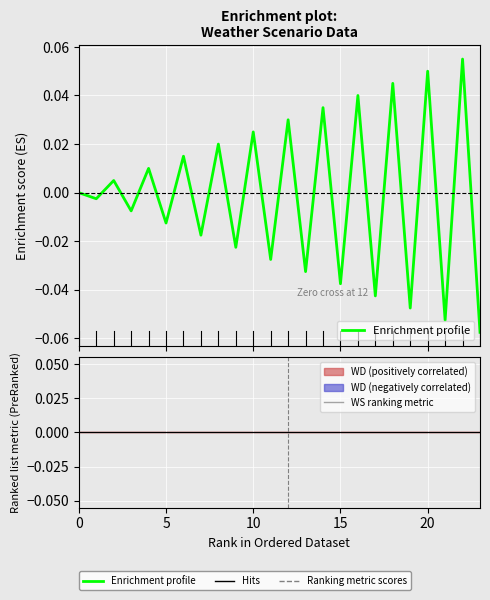

Count the number of data series in this chart.

2